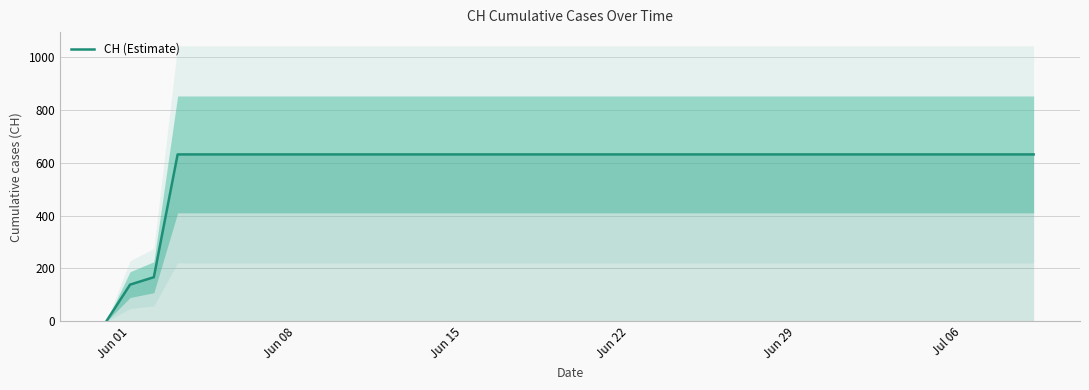

What is the maximum value for CH (Estimate)?

631